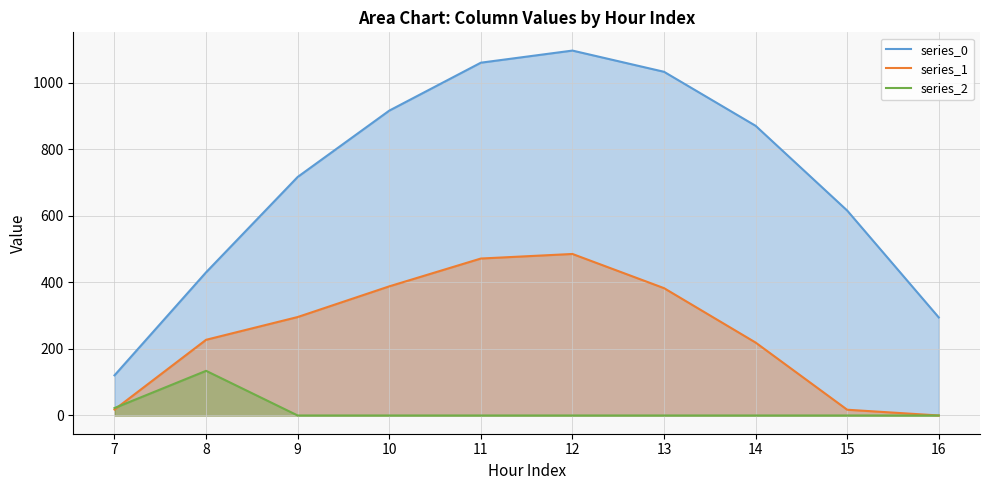

Between 8 and 15, which is larger?

15